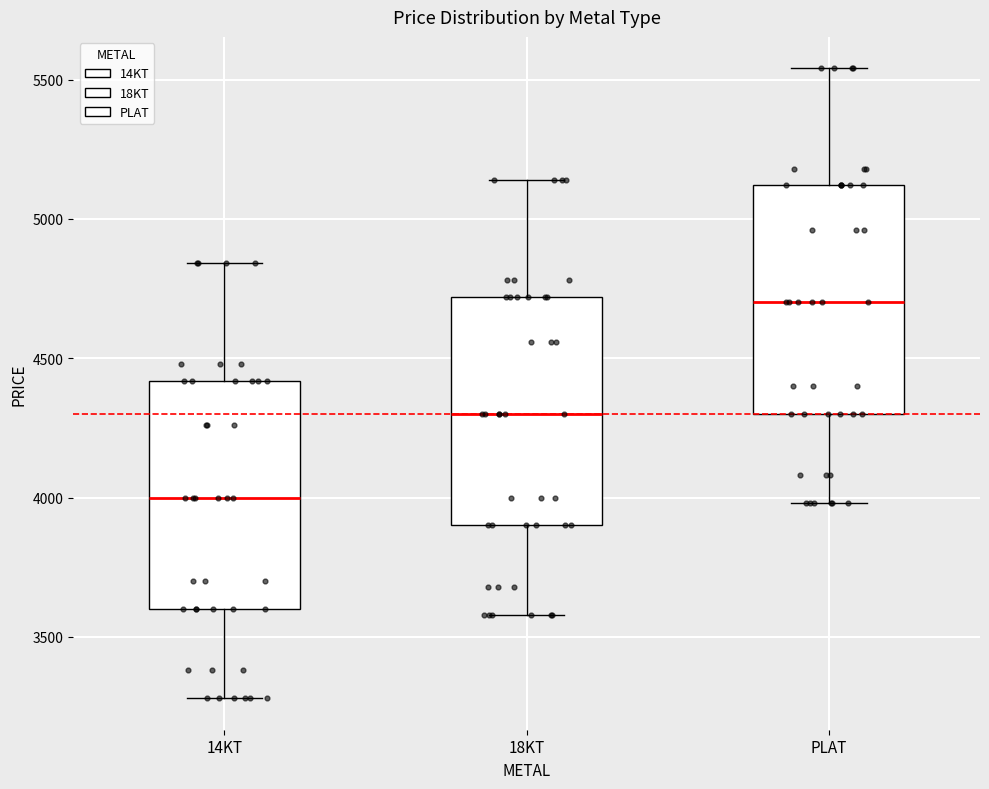

Reading left to right, read every box against the y-axis: the position of its median line, the range the box covers, and the ends of its whiskers. The values are not printed on the chart, so give them approximately, as read against the axis.

14KT: median 4000, box 3600 to 4400, whiskers 3300 to 4850
18KT: median 4300, box 3900 to 4700, whiskers 3600 to 5150
PLAT: median 4700, box 4300 to 5100, whiskers 4000 to 5550